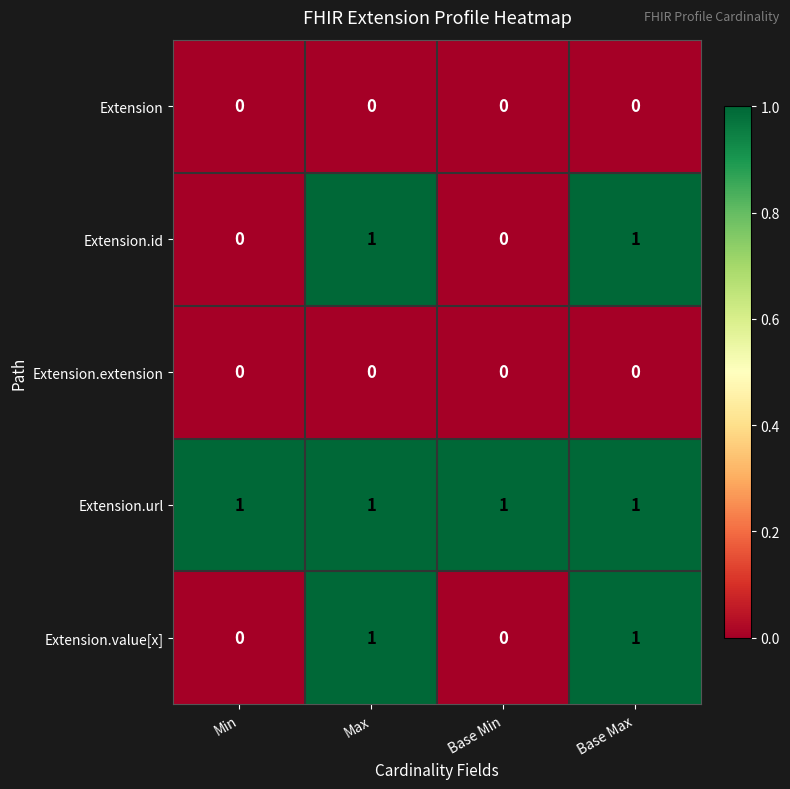

Reading left to right, what are all the values shown in this chart?

Extension: 0	0	0	0
Extension.id: 0	1	0	1
Extension.extension: 0	0	0	0
Extension.url: 1	1	1	1
Extension.value[x]: 0	1	0	1